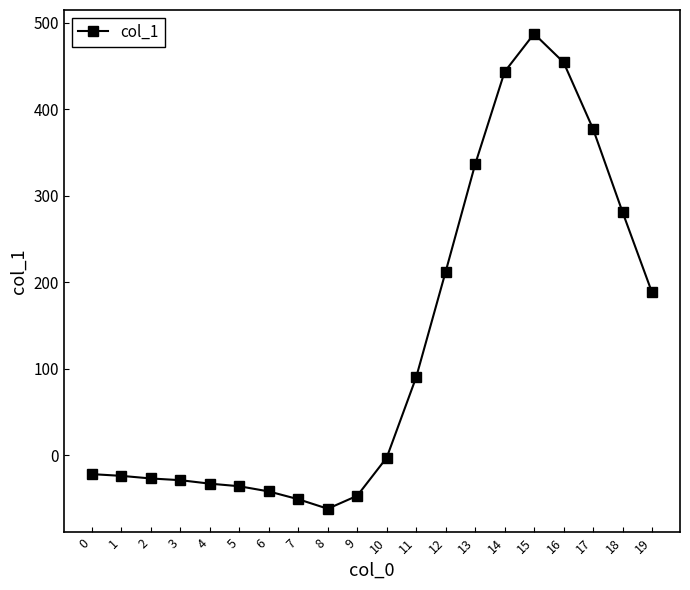

How many lines are shown in the chart?

1